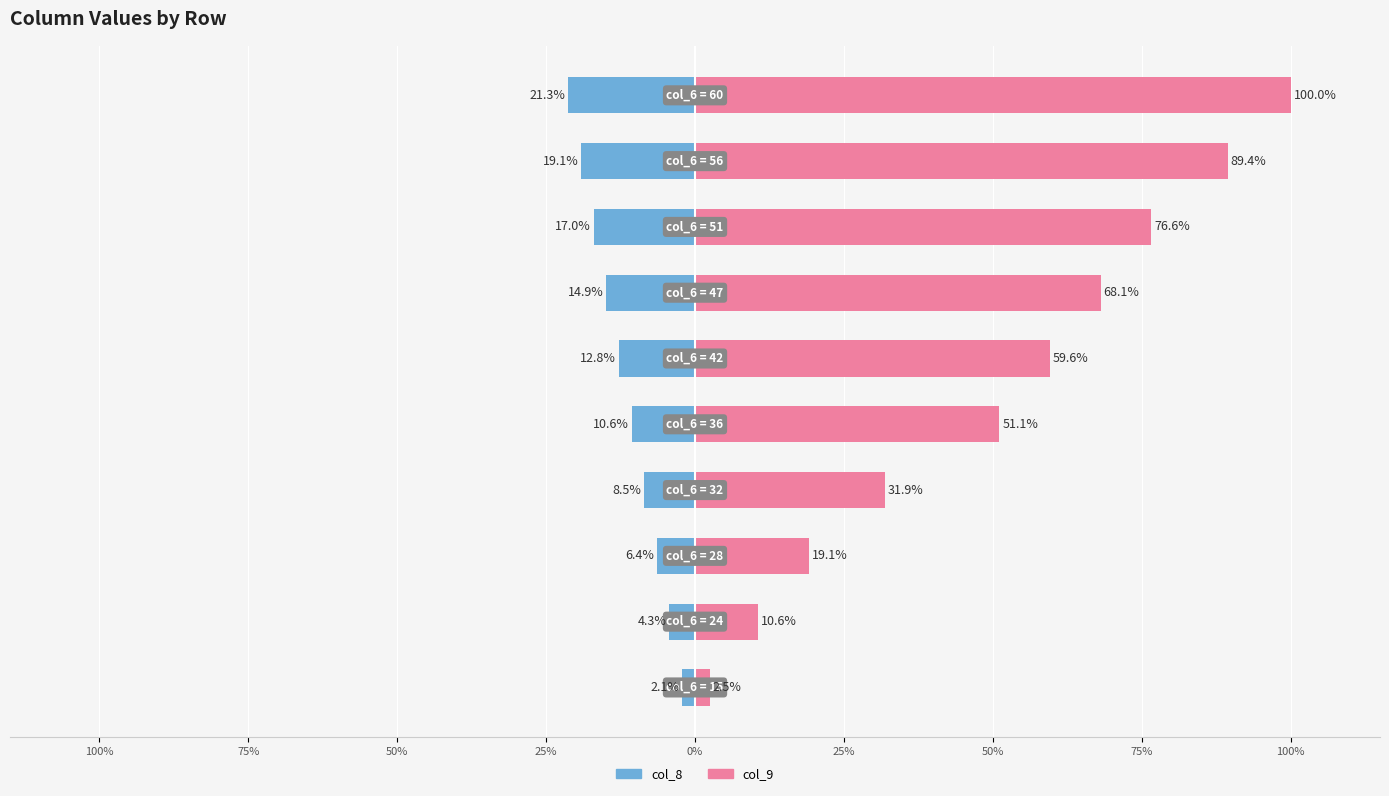

Reading left to right, list all the values displayed in this chart.

col_8: -2.1	-4.3	-6.4	-8.5	-10.6	-12.8	-14.9	-17.0	-19.1	-21.3
col_9: 2.5	10.6	19.1	31.9	51.1	59.6	68.1	76.6	89.4	100.0